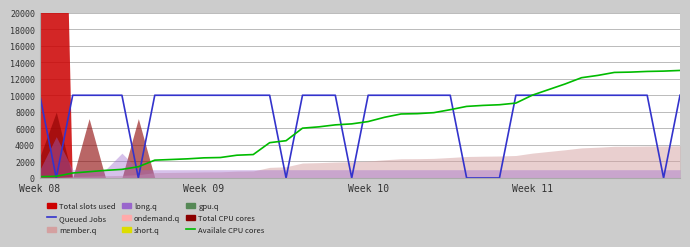

What is the difference between the maximum and second lowest values in the Availale CPU cores series?

12800.6